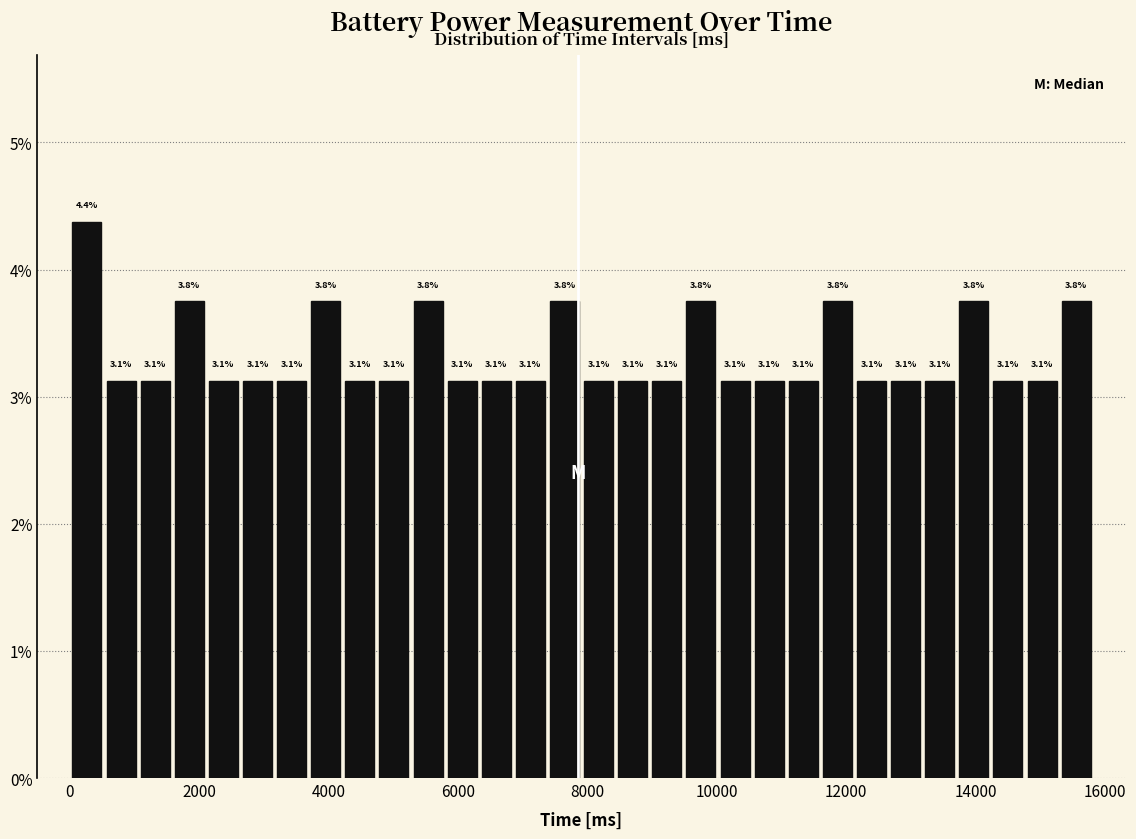

Around what value on the x-axis is the tallest bar? Give the approximate position of its centre, as read against the axis.

200